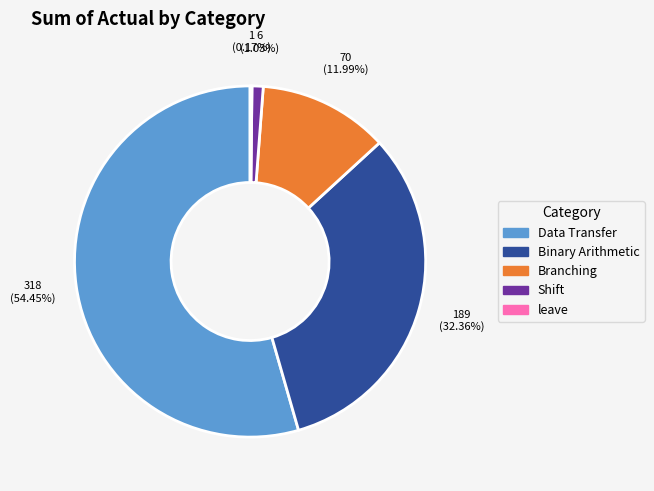

Between Shift and Binary Arithmetic, which is larger?

Binary Arithmetic